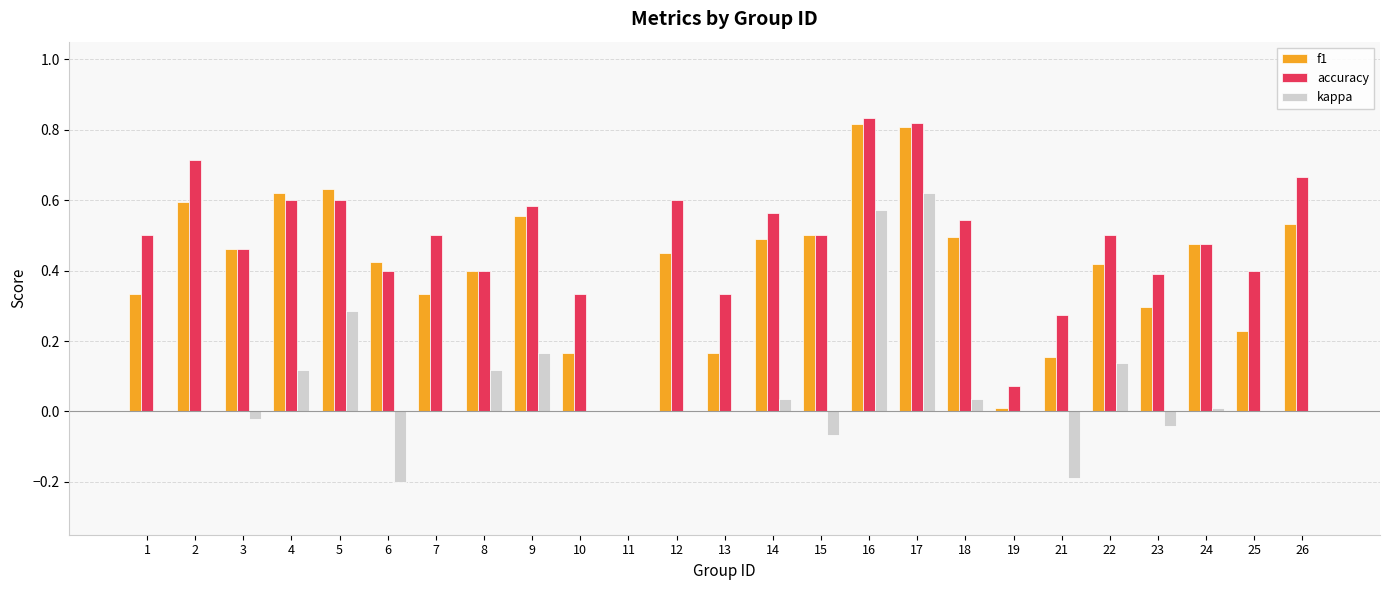

How many categories are shown in the chart?

25